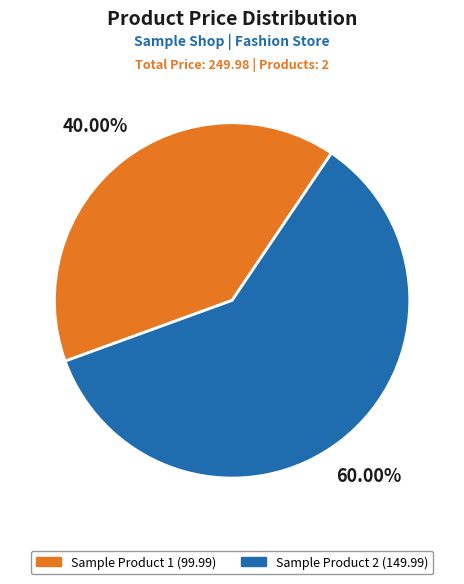

What percentage is the Sample Product 1 slice, to the nearest percent?

40%